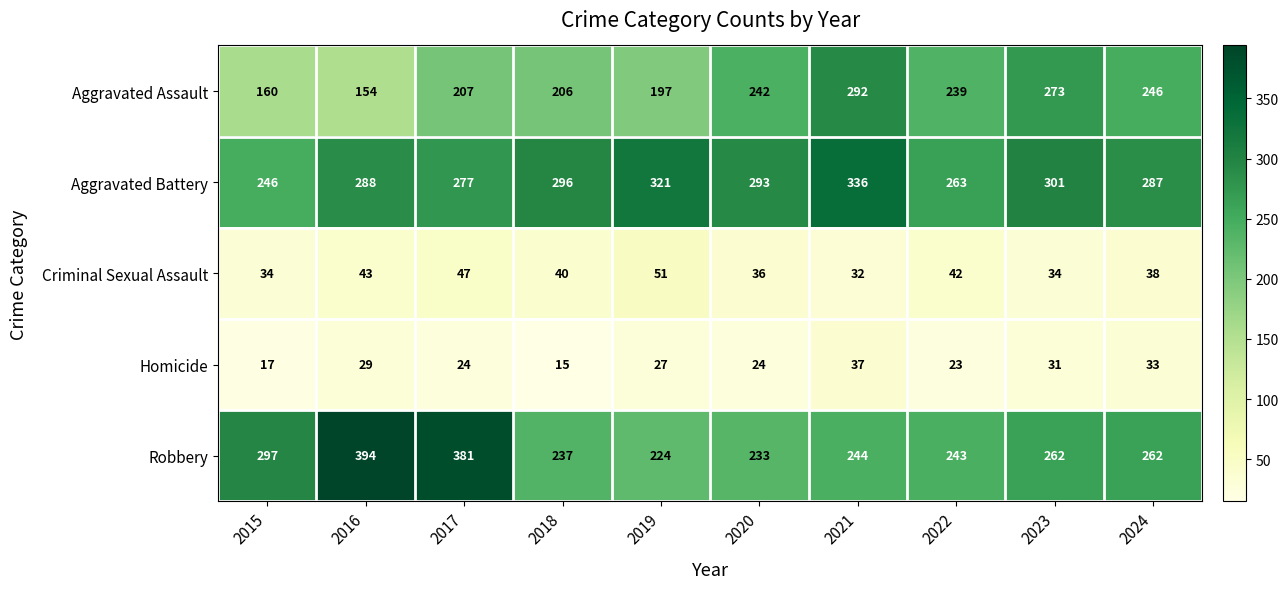

What is the sum of the Criminal Sexual Assault values at 2015 and 2022?

76